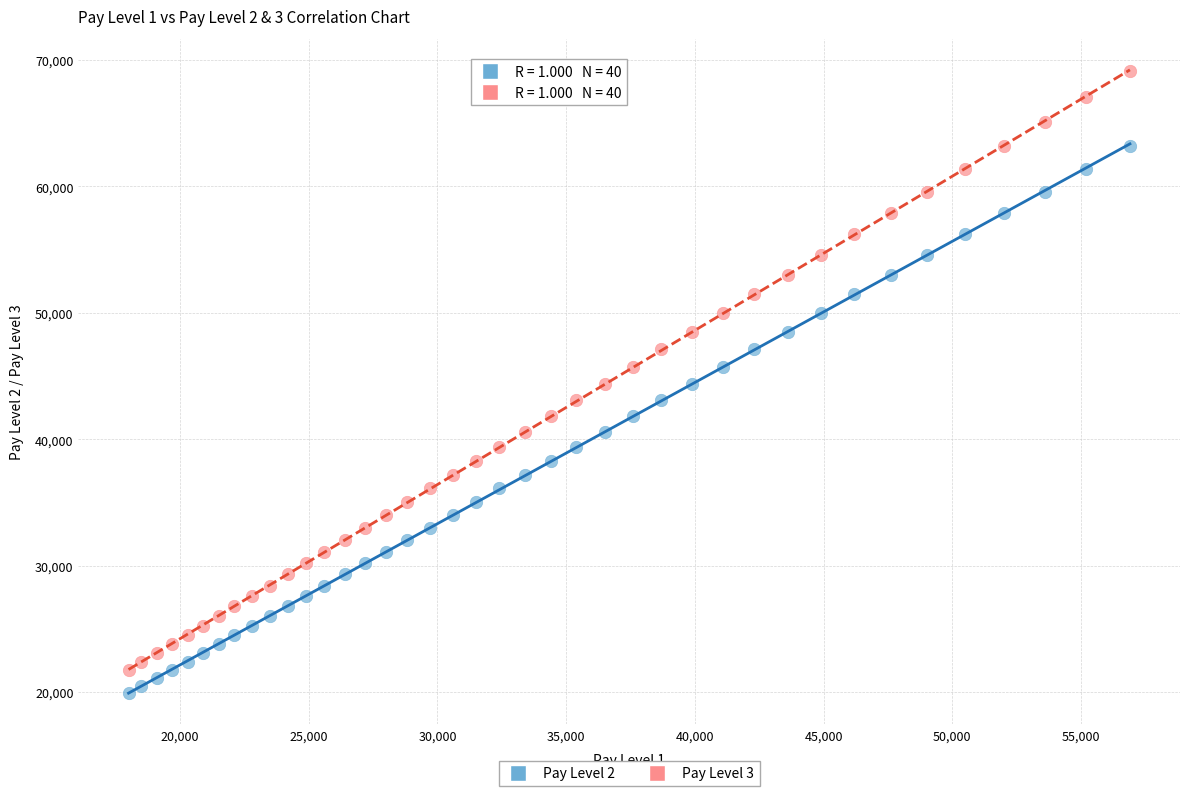

Which series contains the highest Y value?

Pay Level 3